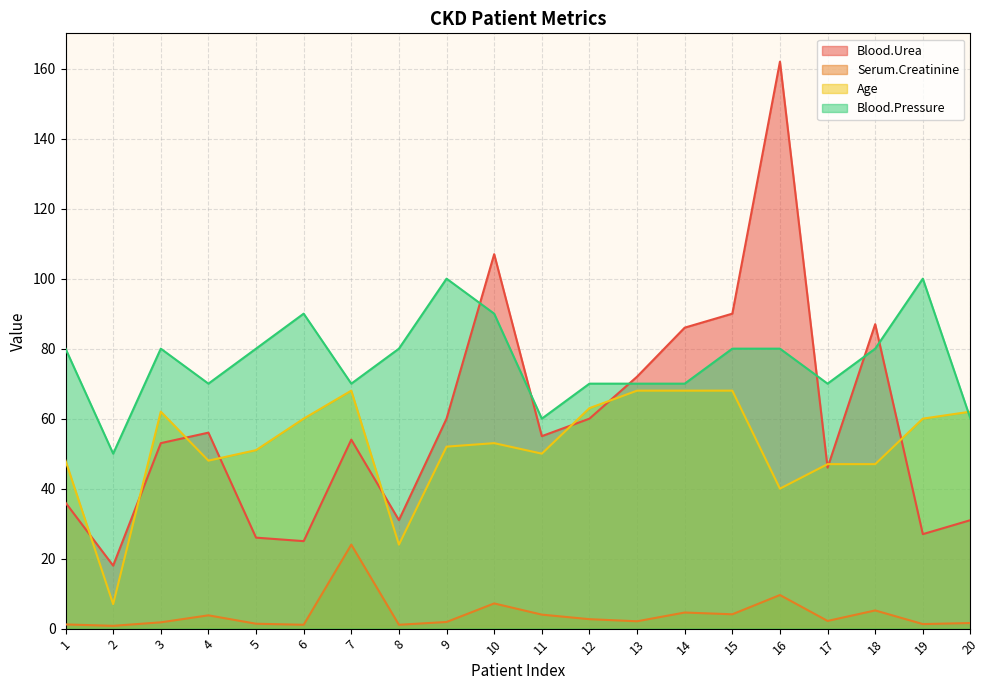

True or false: Age has more than 1 interior local peaks.

True